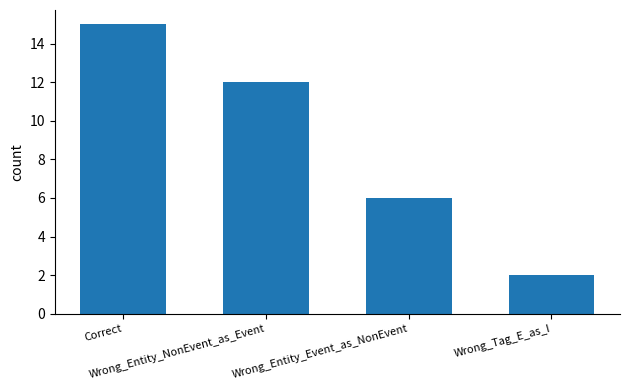

Which label corresponds to the largest value in the chart?

Correct